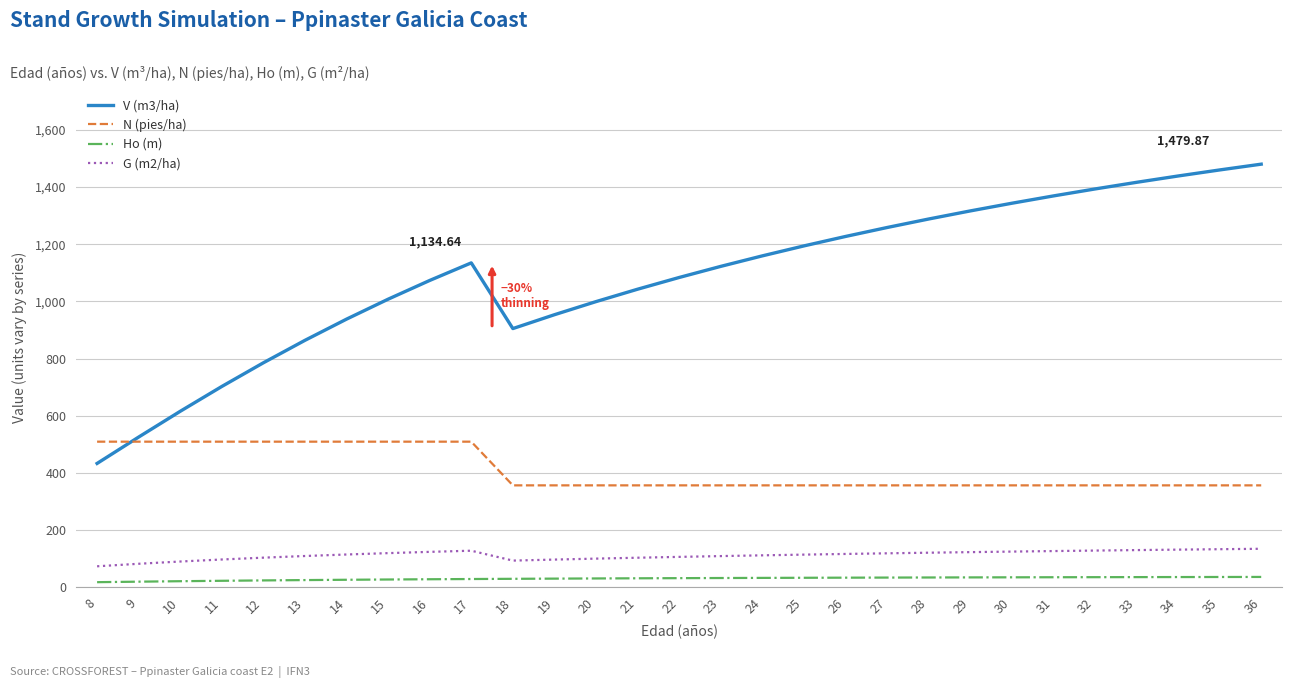

List the series in order of their peak value, lowest first.

Ho (m), G (m2/ha), N (pies/ha), V (m3/ha)